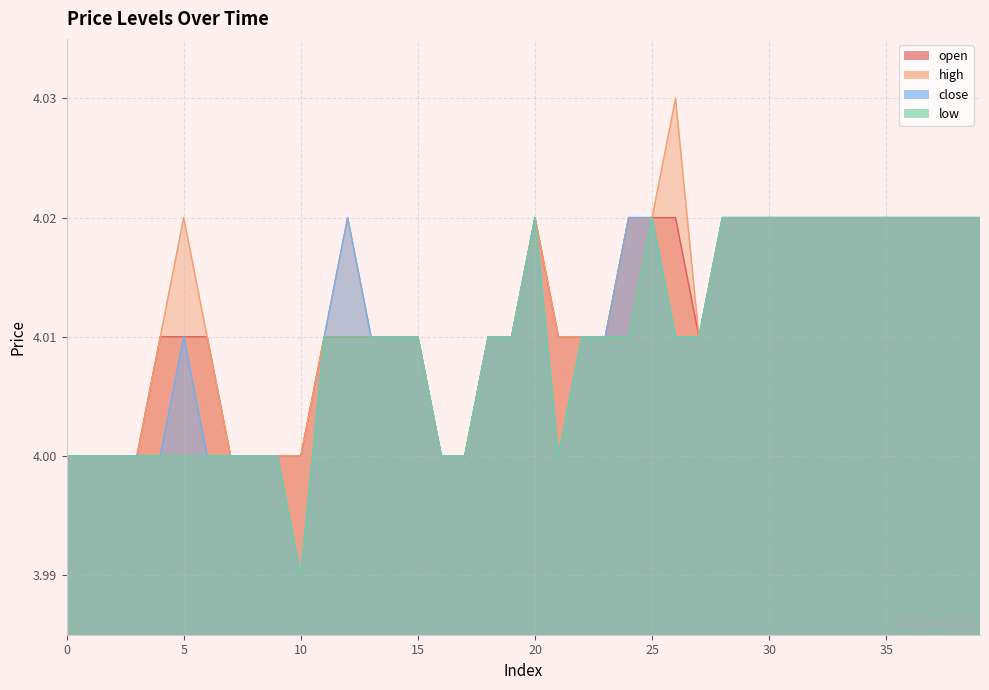

What is the greatest value displayed?

4.0